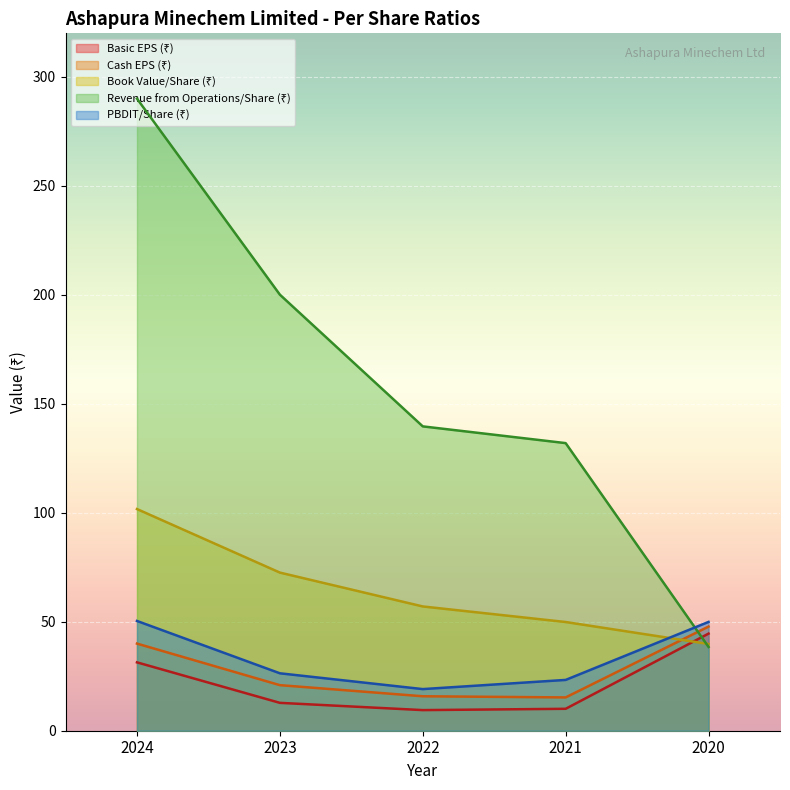

At which category is the sum across all series the highest?

2024